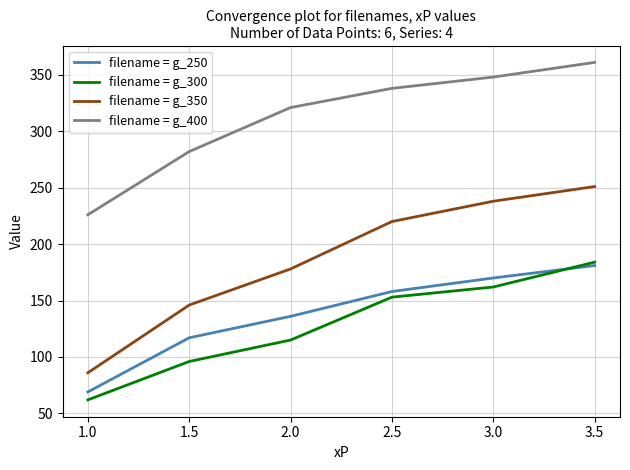

The value of filename = g_400 at 2.0 is 142. True or false?

False